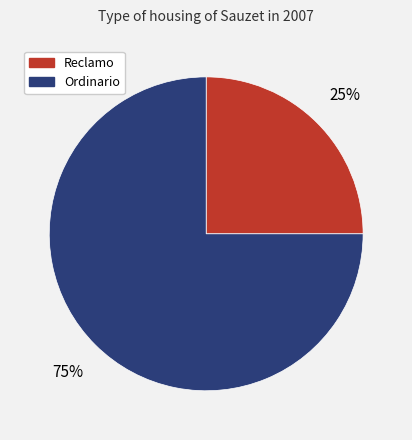

Does any single category account for the majority?

Yes